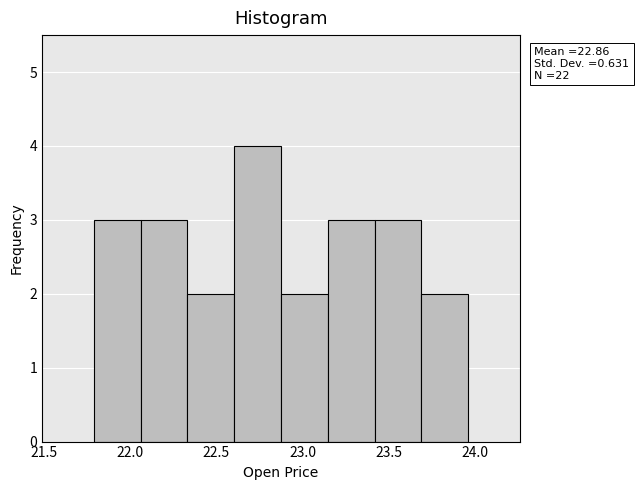

Which range on the x-axis has the tallest bar?

22.60 to 22.90